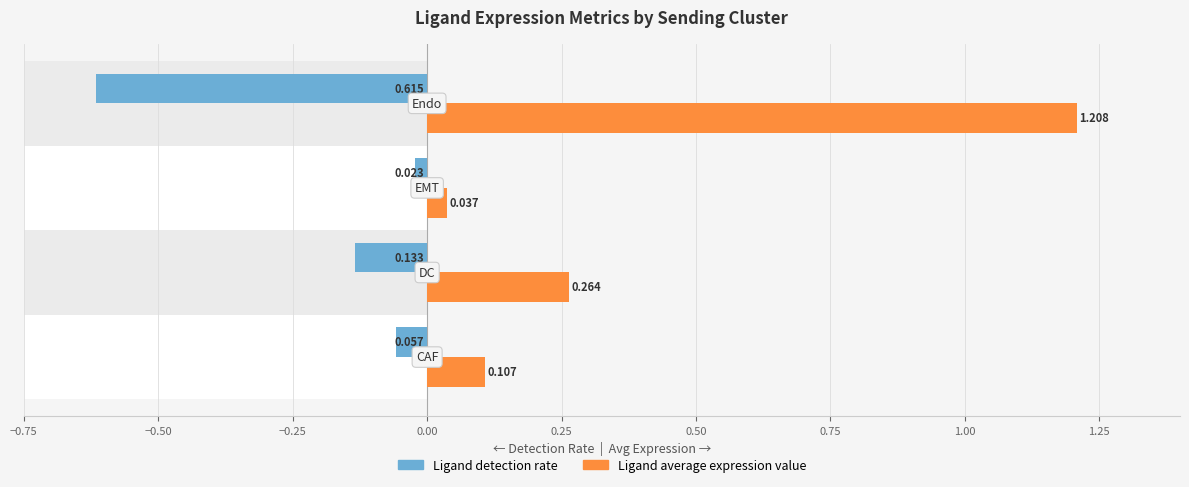

Is it true that Ligand detection rate equals -1.1 at 0.00?

False